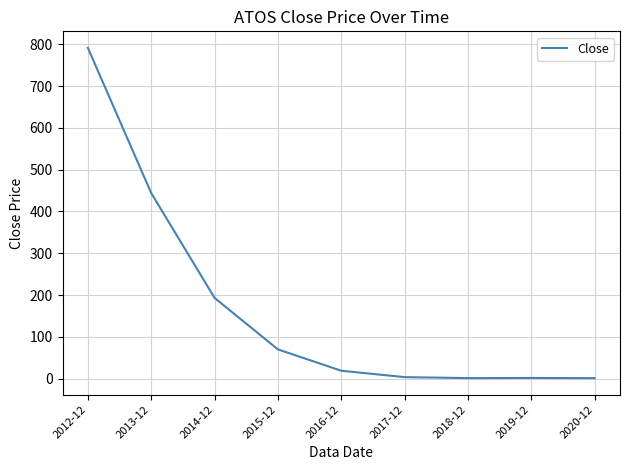

What is the difference between the values at 2018-12 and 2017-12?

2.3